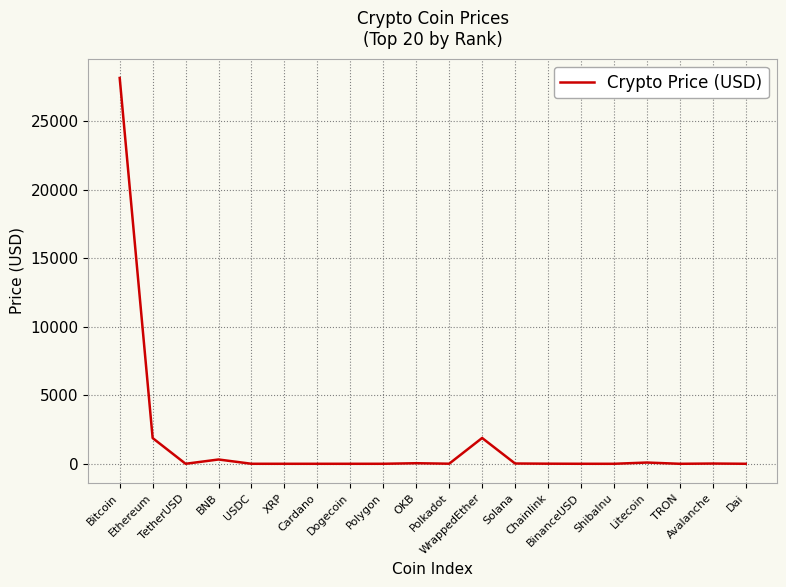

What is the difference between the values at BinanceUSD and Polygon?

0.1